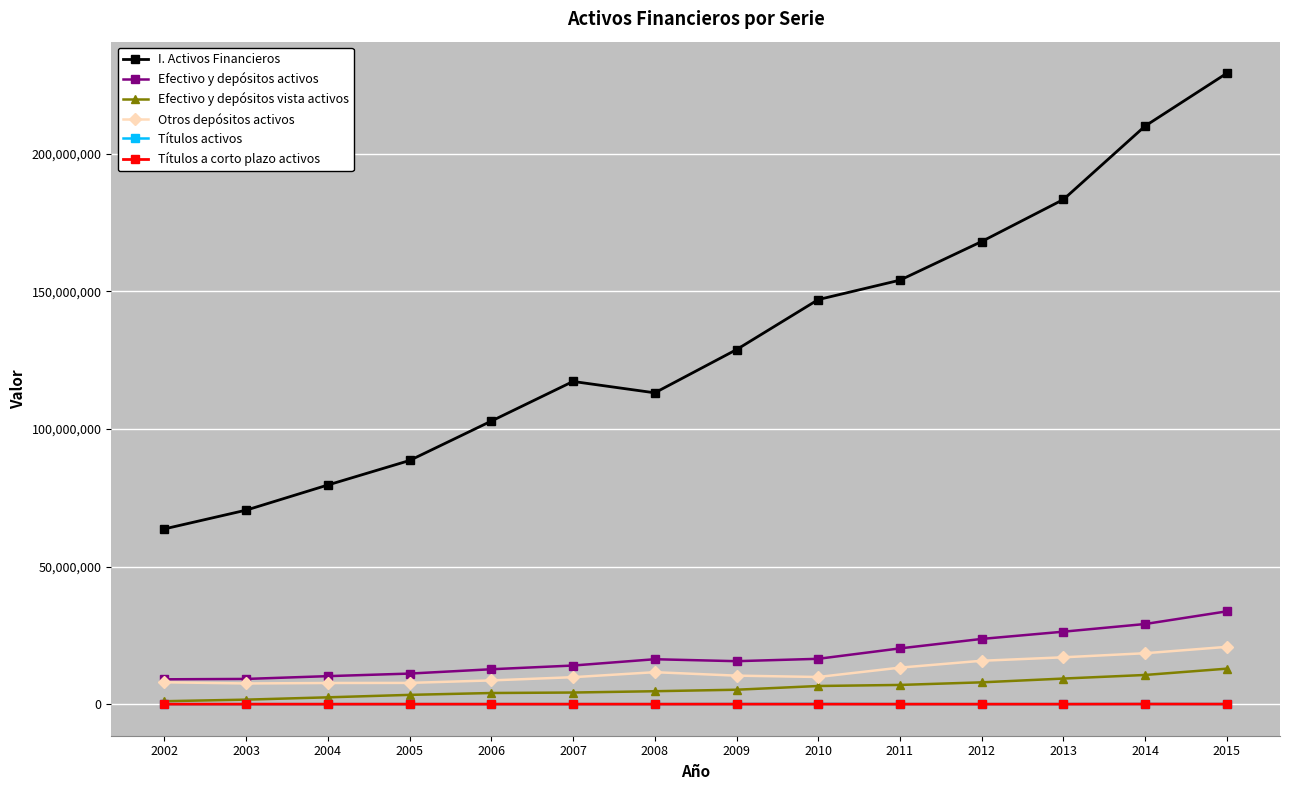

How many categories are shown in the chart?

14